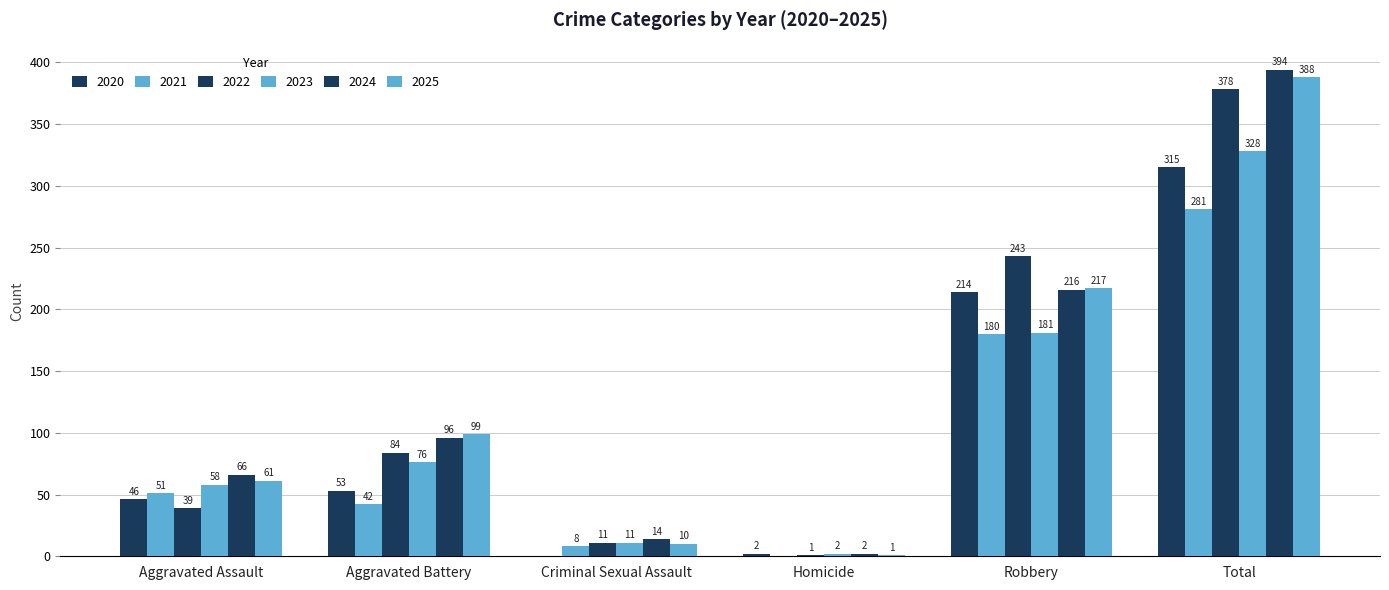

How many data points does each series have?

6